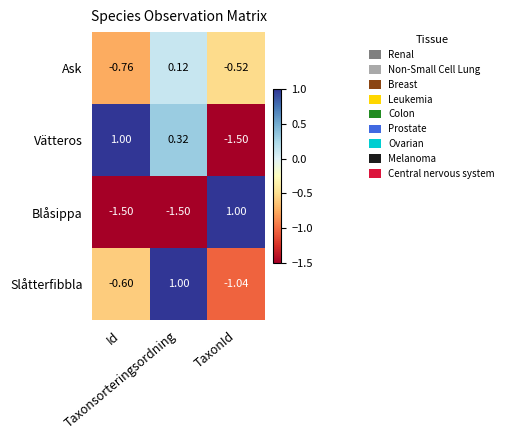

List the series in order of their overall mean, highest first.

Vätteros, Slåtterfibbla, Ask, Blåsippa